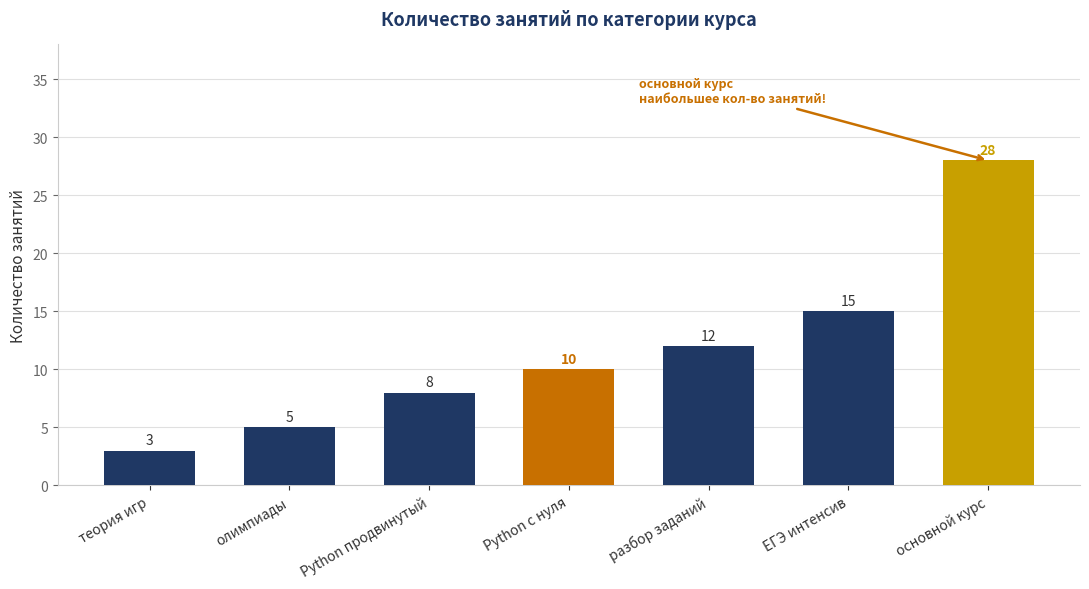

What is the smallest value displayed?

3